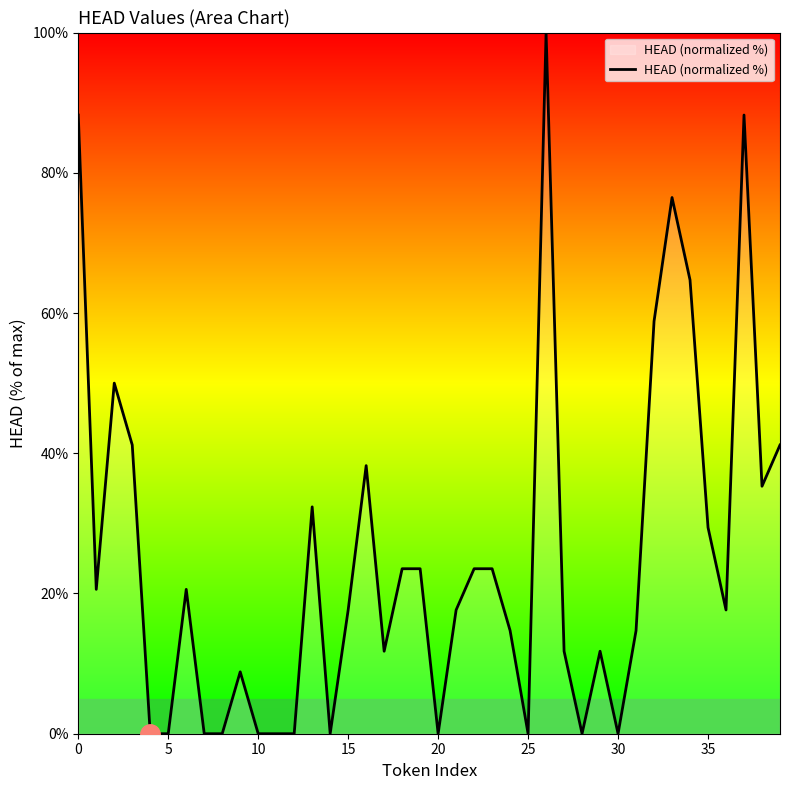

What is the greatest value displayed?

100.0